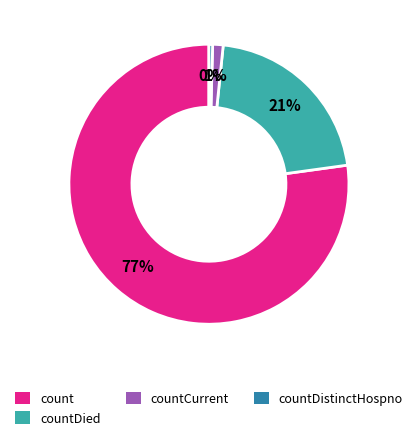

Is the sum of count and countDistinctHospno greater than half?

Yes